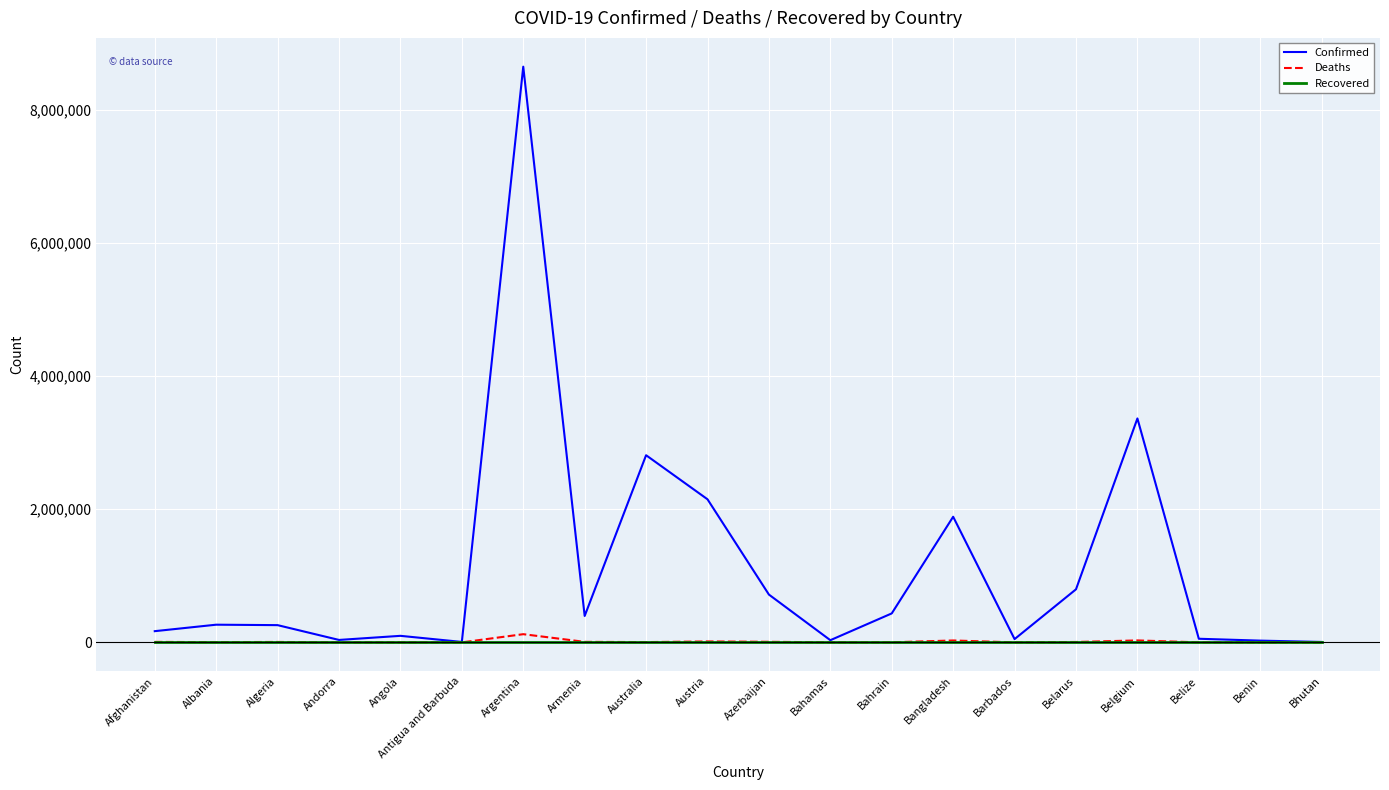

Which series has the widest spread of values?

Confirmed